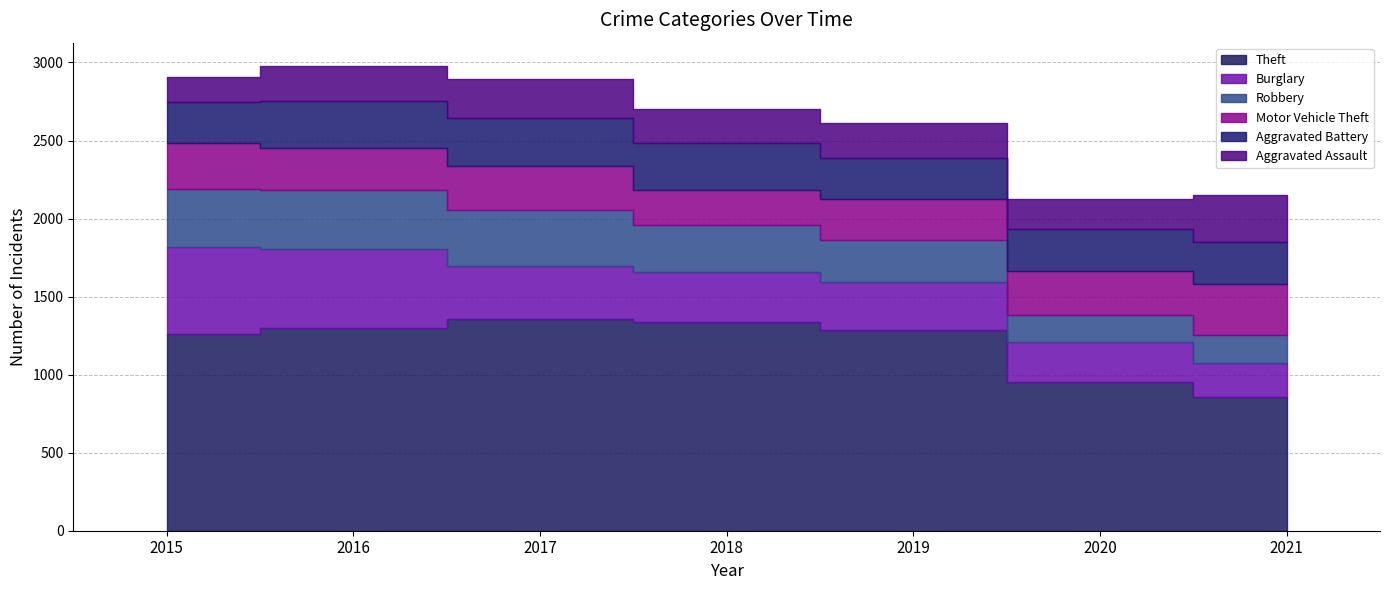

Which series has the largest total across all categories?

Theft